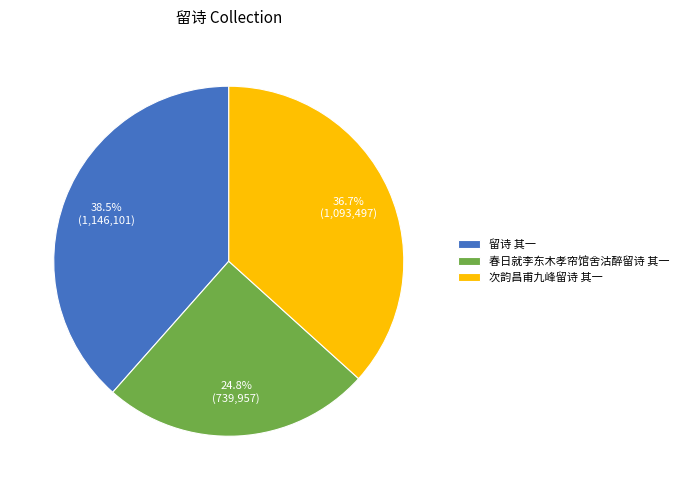

Which has a higher value, 留诗 其一 or 次韵昌甫九峰留诗 其一?

留诗 其一